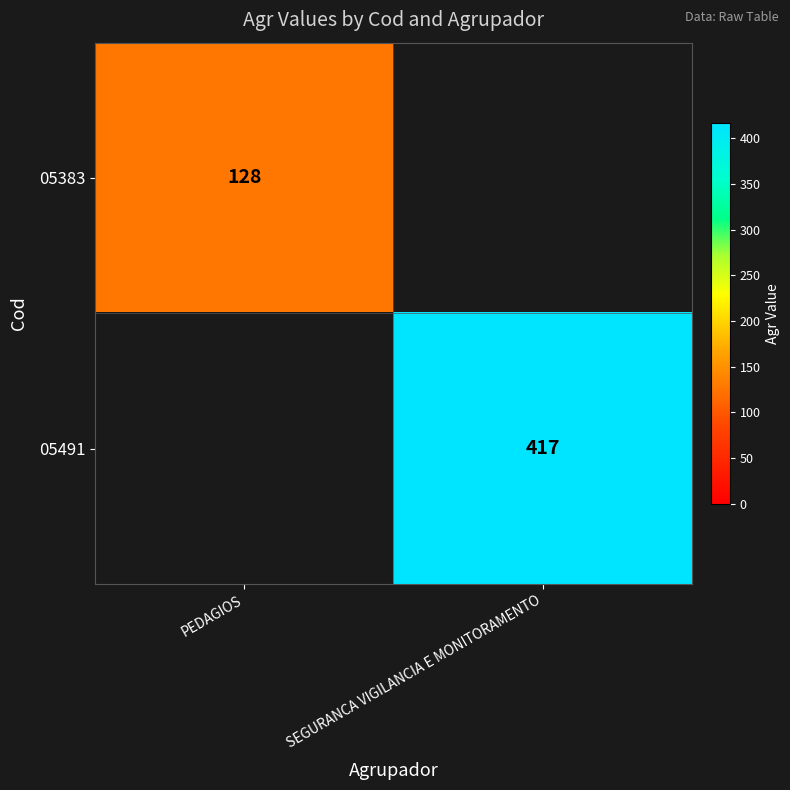

Is it true that 05383 equals 31 at PEDAGIOS?

False